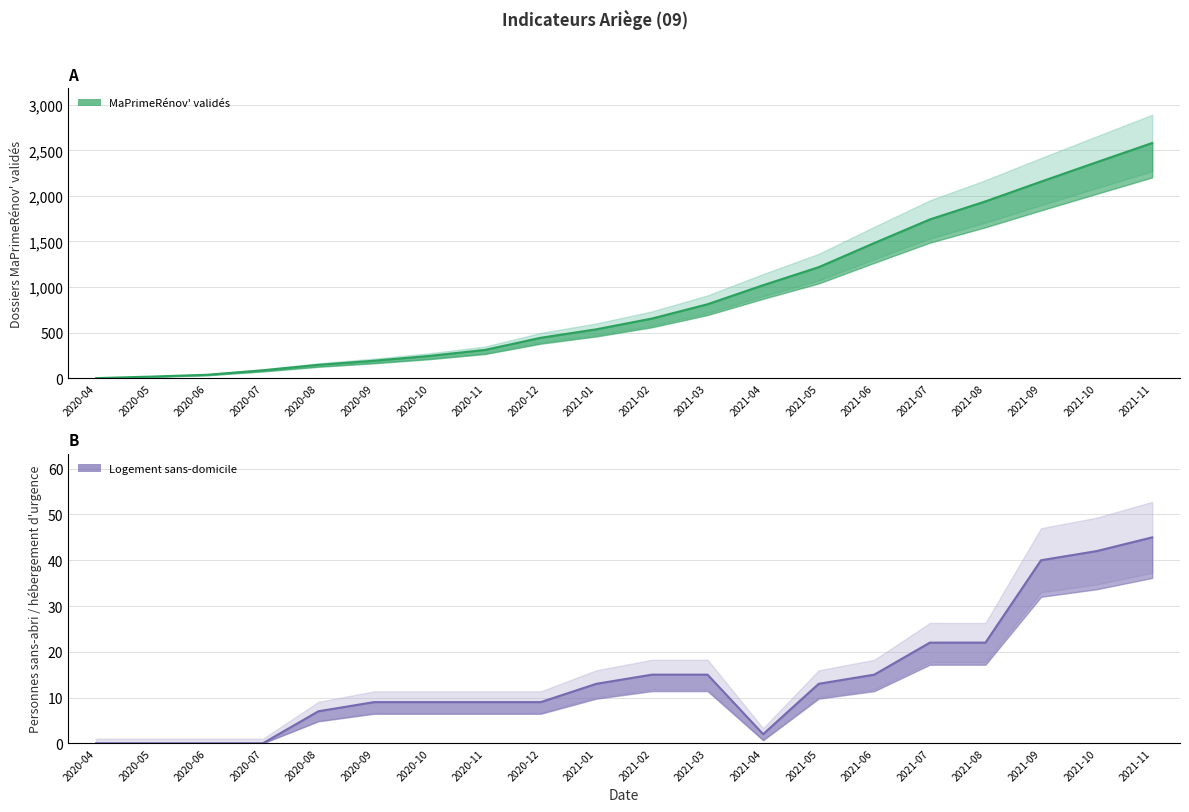

True or false: MaPrimeRénov' and Logement sans-domicile cross at least once.

False